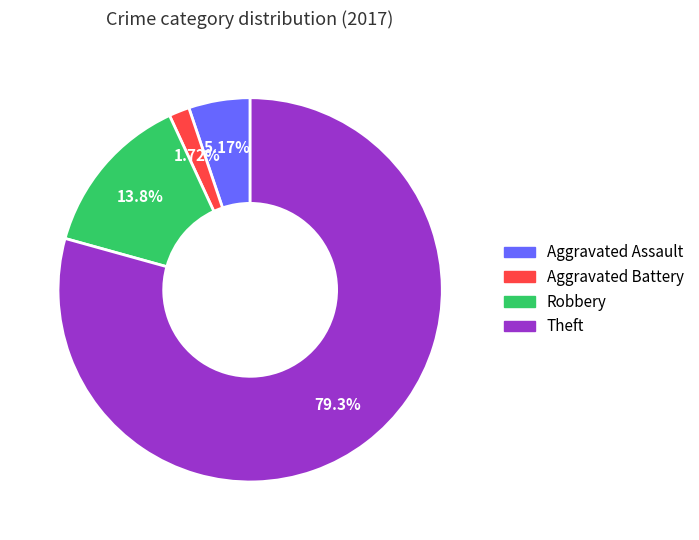

Which category has the smallest portion of the pie?

Aggravated Battery